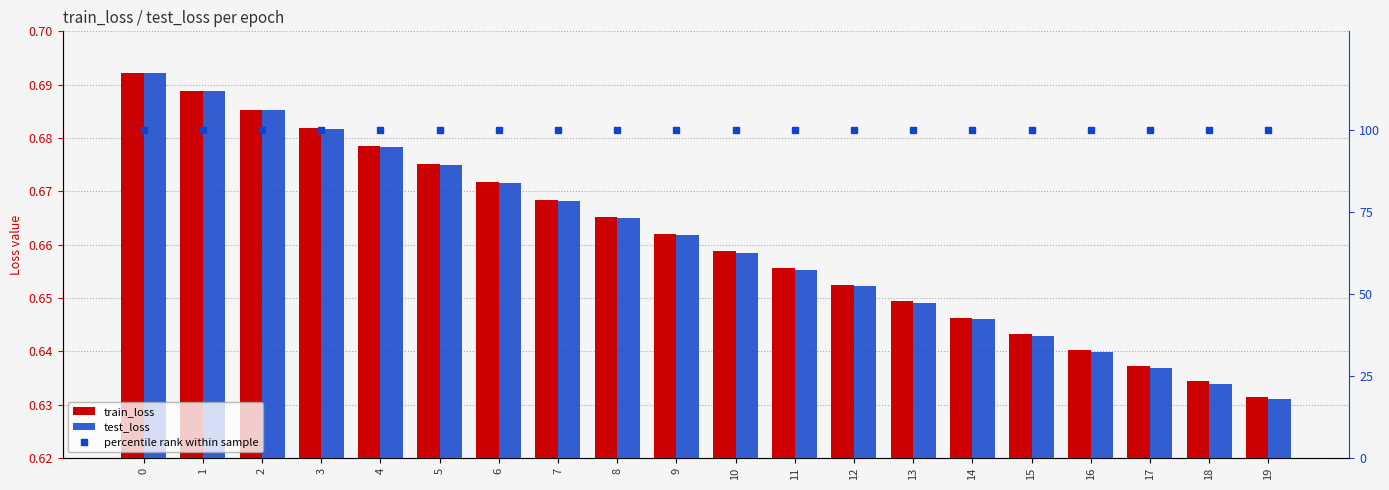

What is the sum of all train_loss values?

13.2